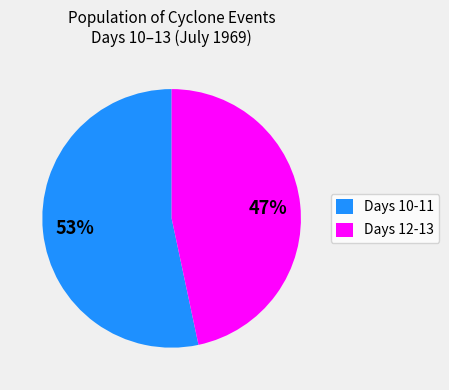

Is it true that Days 12-13 is 38% of the pie?

False